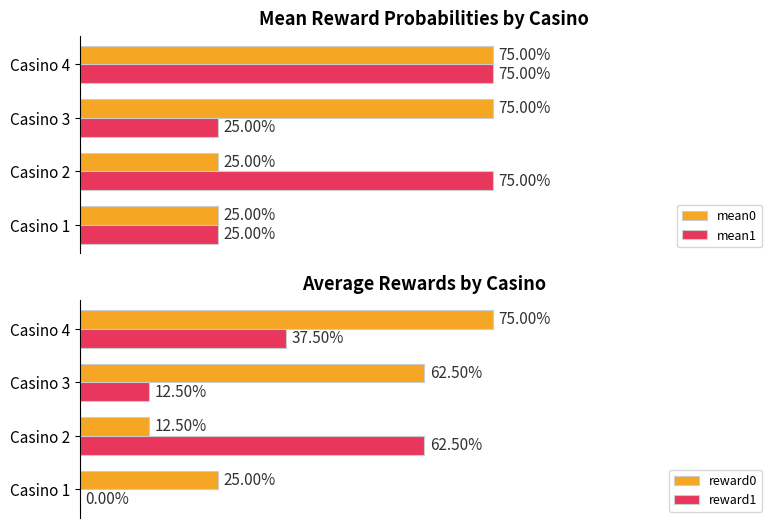

What are all the series names shown in the legend?

mean0, mean1, reward0, reward1